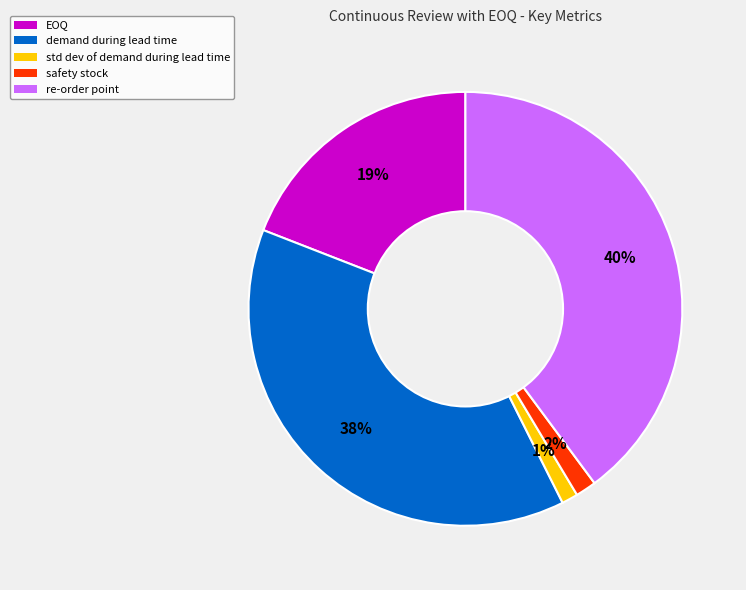

What percentage is the demand during lead time slice, to the nearest percent?

38%